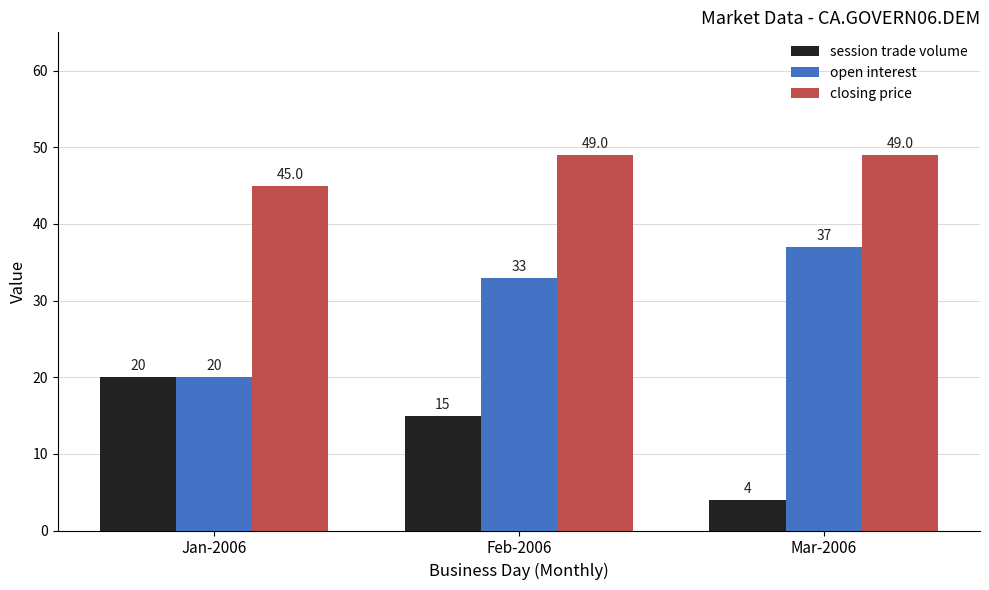

What are all the series names shown in the legend?

session trade volume, open interest, closing price